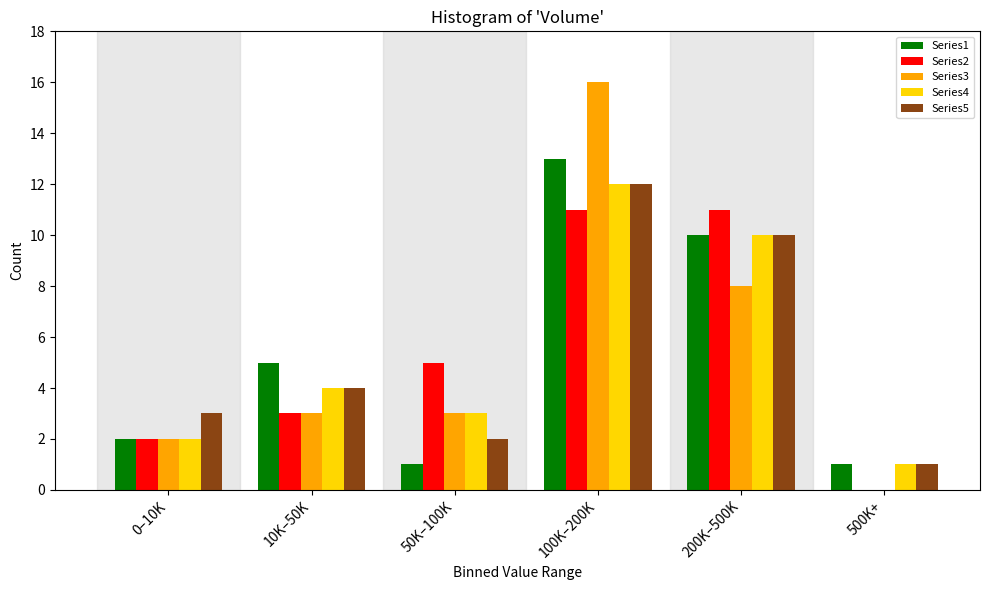

Reading left to right, transcribe all the data shown in this chart.

Series1: 0–10K=2	10K–50K=5	50K–100K=1	100K–200K=13	200K–500K=10	500K+=1
Series2: 0–10K=2	10K–50K=3	50K–100K=5	100K–200K=11	200K–500K=11	500K+=0
Series3: 0–10K=2	10K–50K=3	50K–100K=3	100K–200K=16	200K–500K=8	500K+=0
Series4: 0–10K=2	10K–50K=4	50K–100K=3	100K–200K=12	200K–500K=10	500K+=1
Series5: 0–10K=3	10K–50K=4	50K–100K=2	100K–200K=12	200K–500K=10	500K+=1